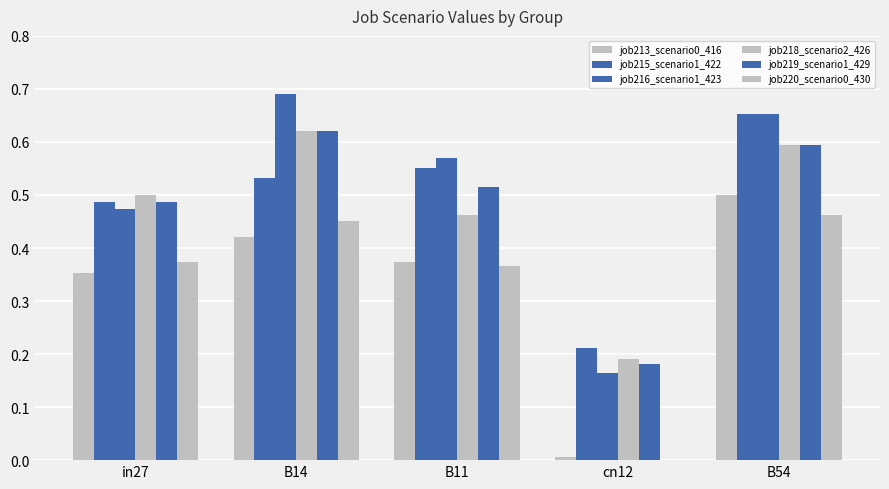

Are the bars horizontal?

No